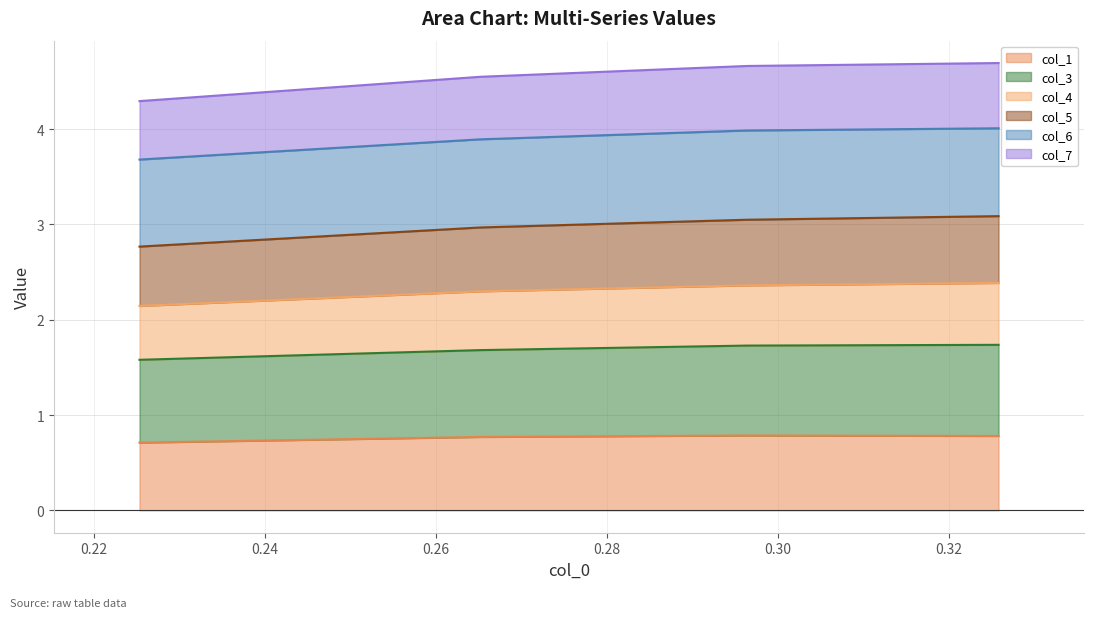

What is the maximum value for col_1?

0.8